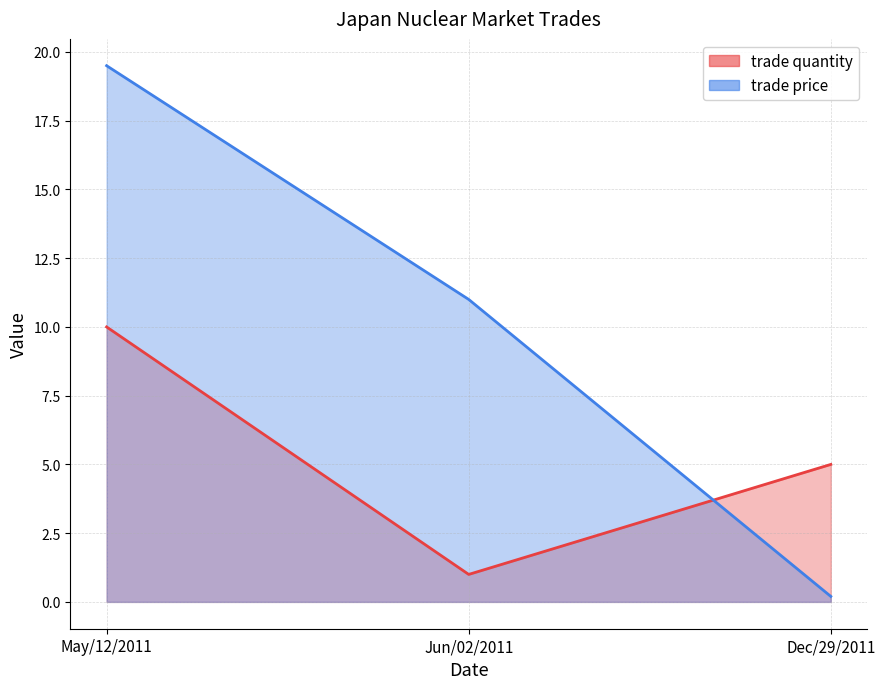

At which label does trade quantity first exceed 5?

May/12/2011